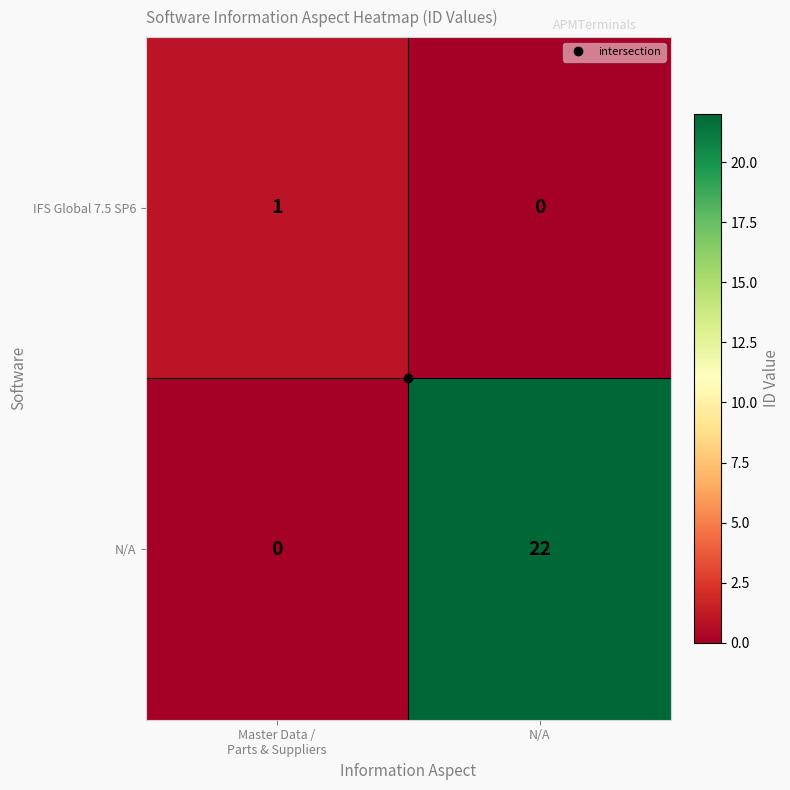

Where is IFS Global 7.5 SP6 nearest to the value 0?

N/A